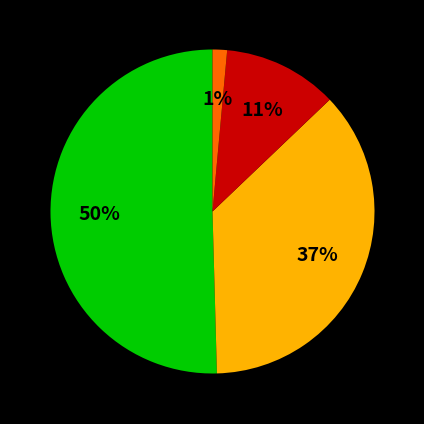

To the nearest percent, what is the average slice percentage?

25%